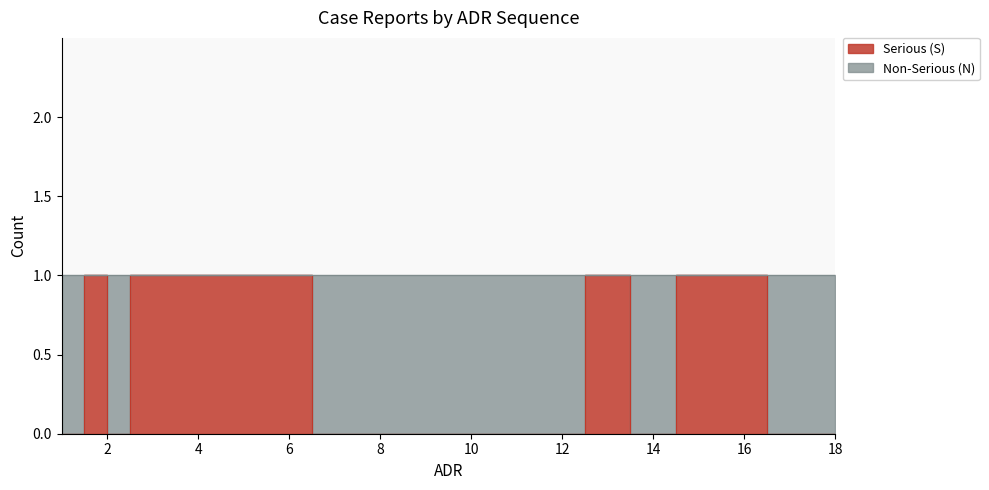

The value at 5 is 1. True or false?

False